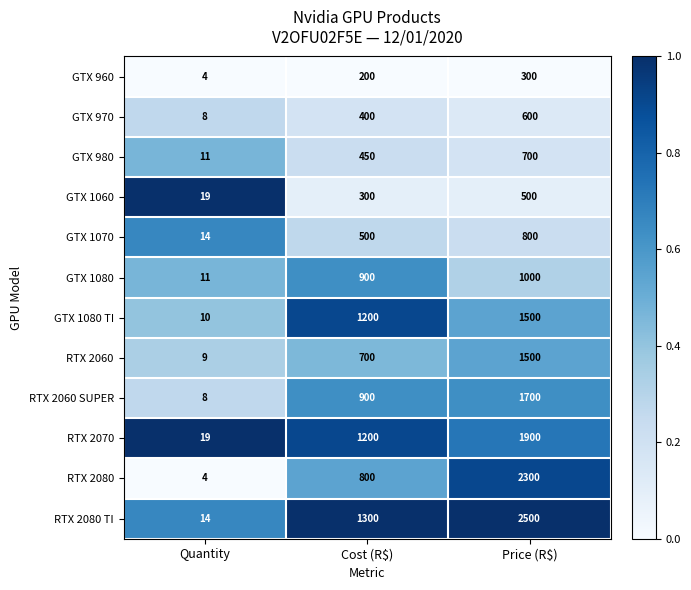

What is the spread (max minus min) of values at Quantity?

15